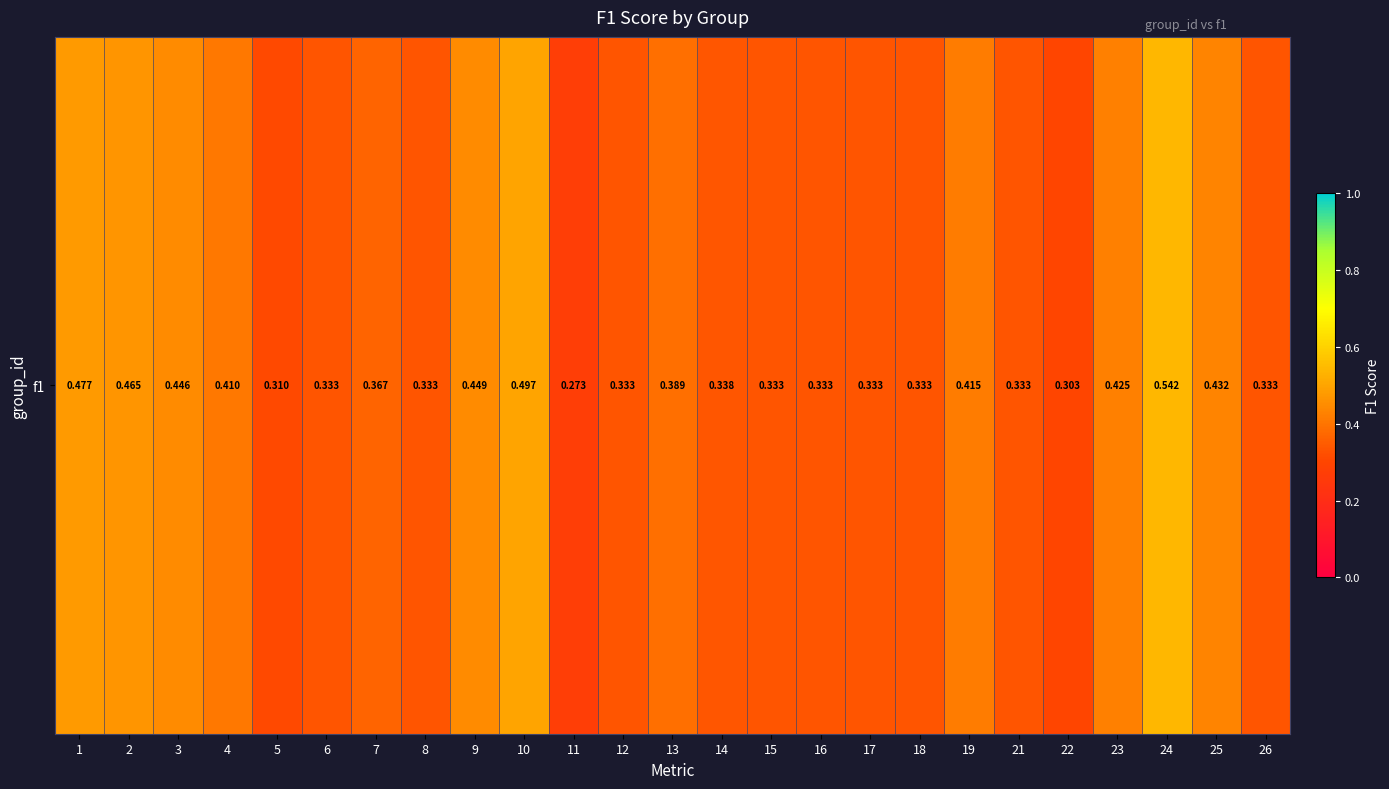

What is the smallest value displayed?

0.3